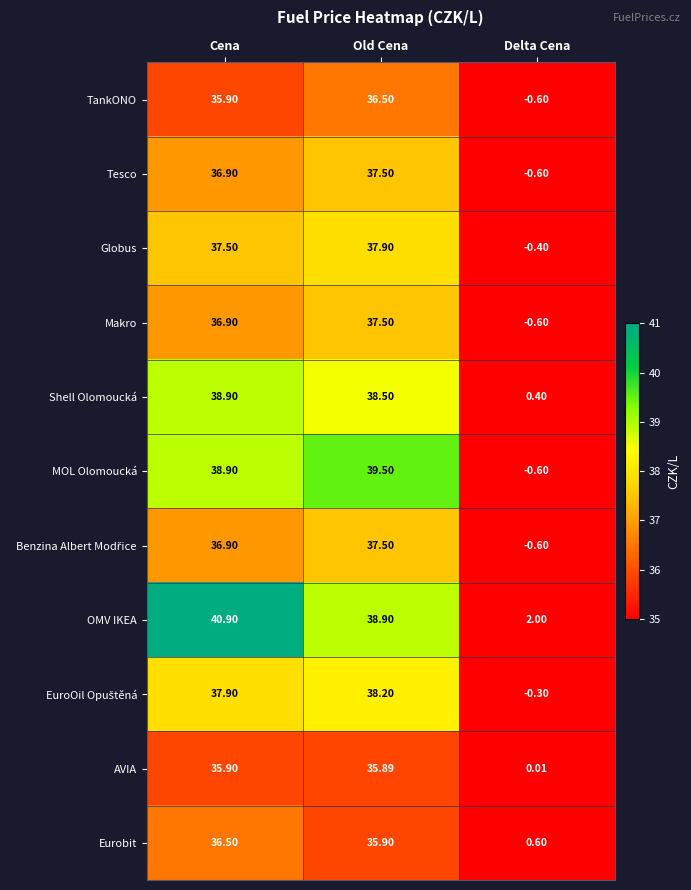

How many data points in Makro are less than 36?

1